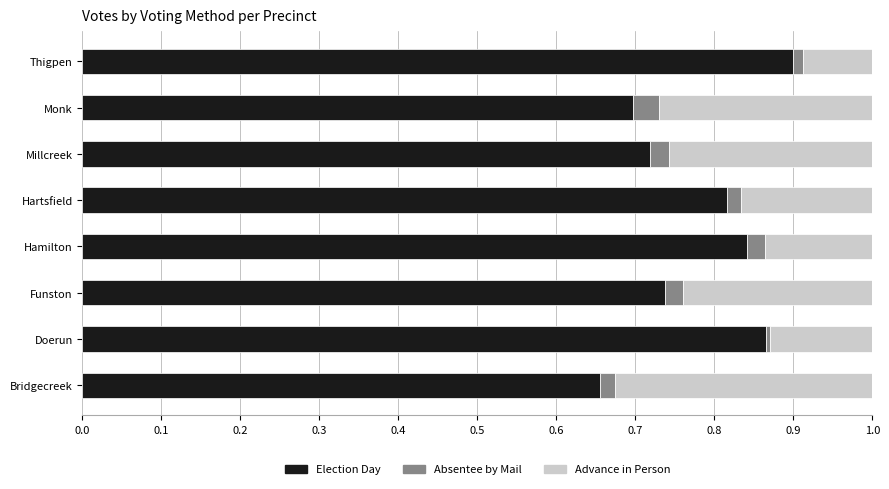

Which category has the highest value in the Election Day series?

Thigpen